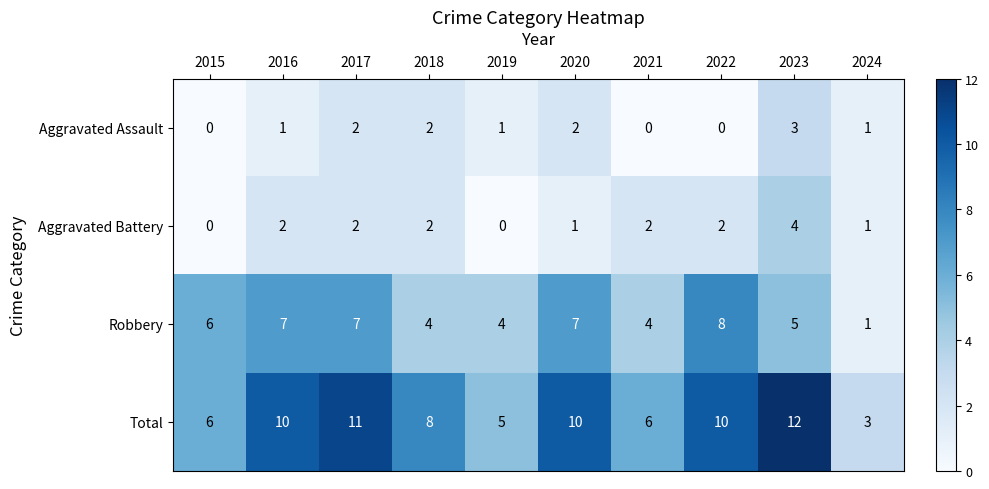

Count the Aggravated Assault values in the range 0 to 2.

9